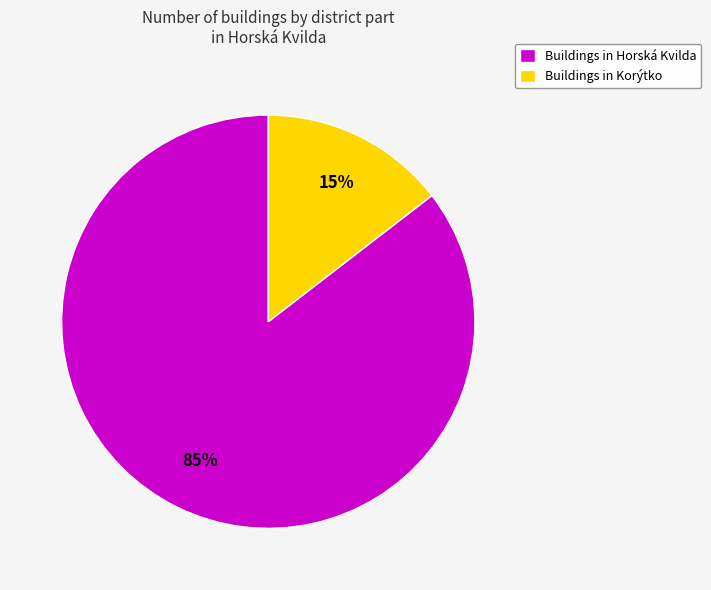

The Buildings in Korýtko slice represents 23% of the pie. True or false?

False